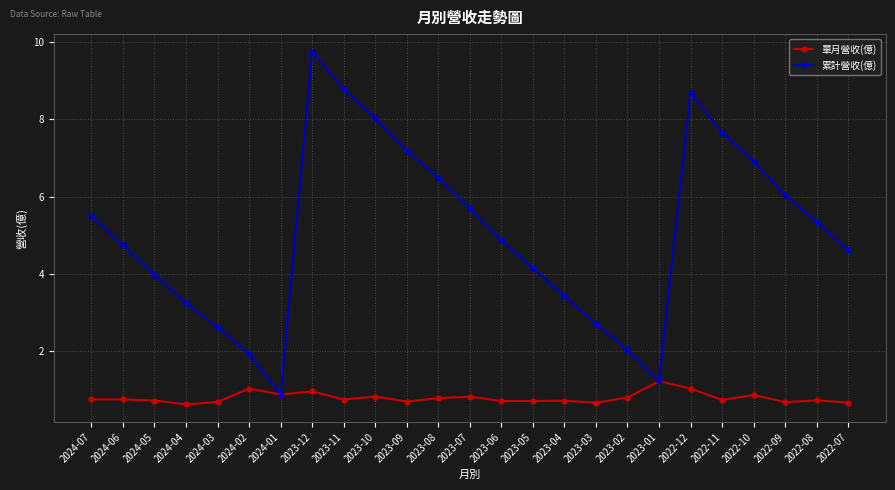

What is the spread (max minus min) of values at 2023-11?

8.0